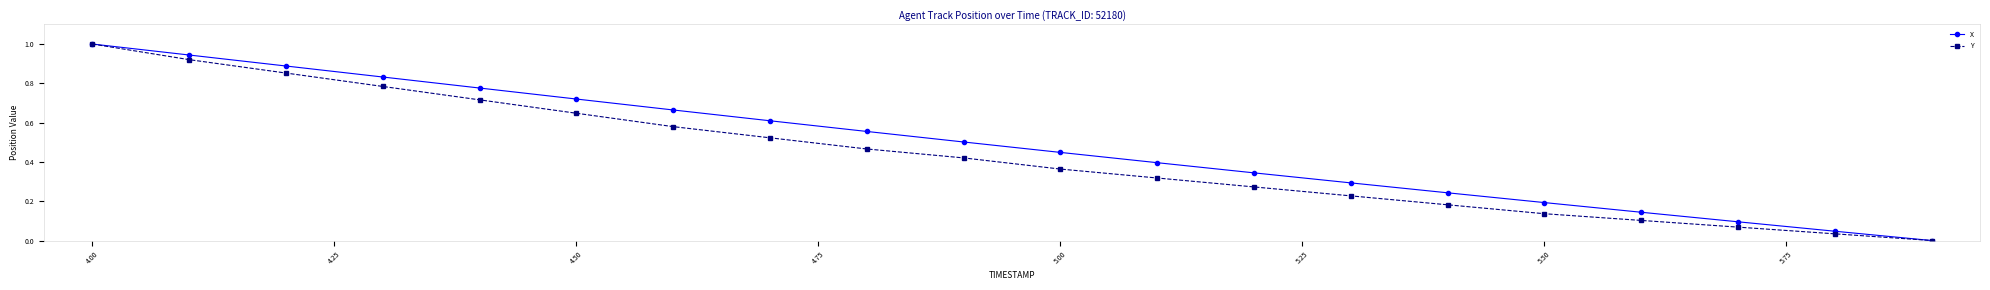

Is this an area chart (filled region under the line)?

No